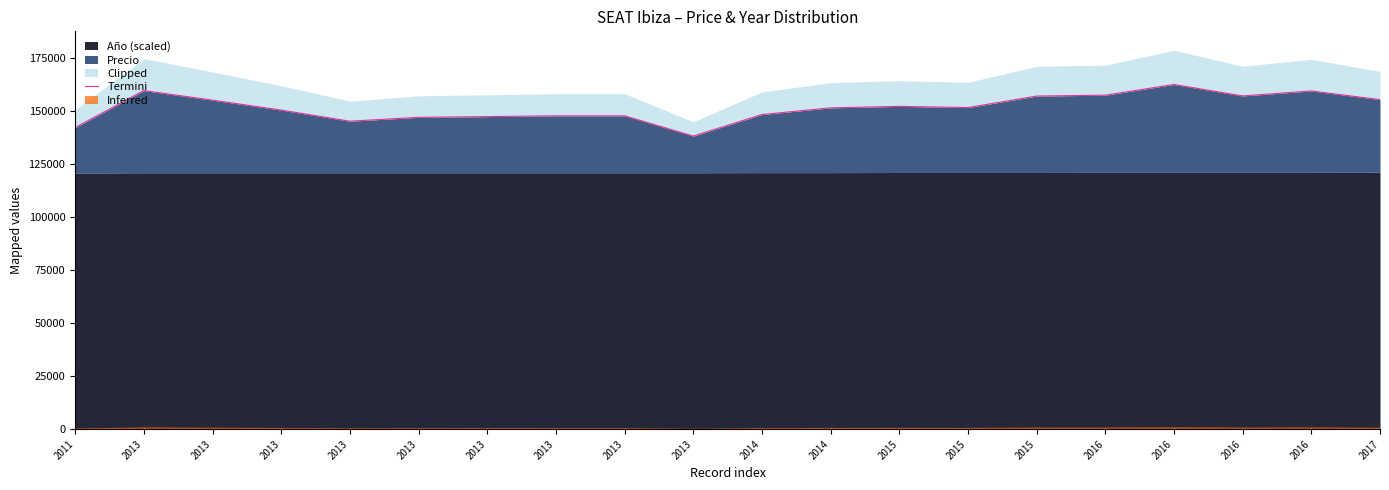

True or false: the data shows 218743.1 at 2015.

False